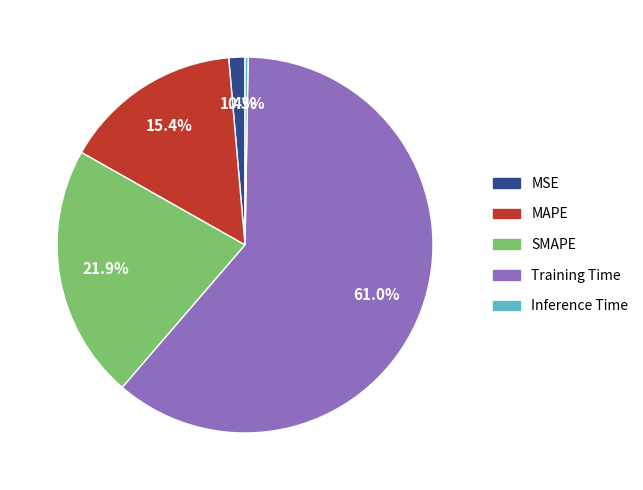

Between Training Time and SMAPE, which is larger?

Training Time